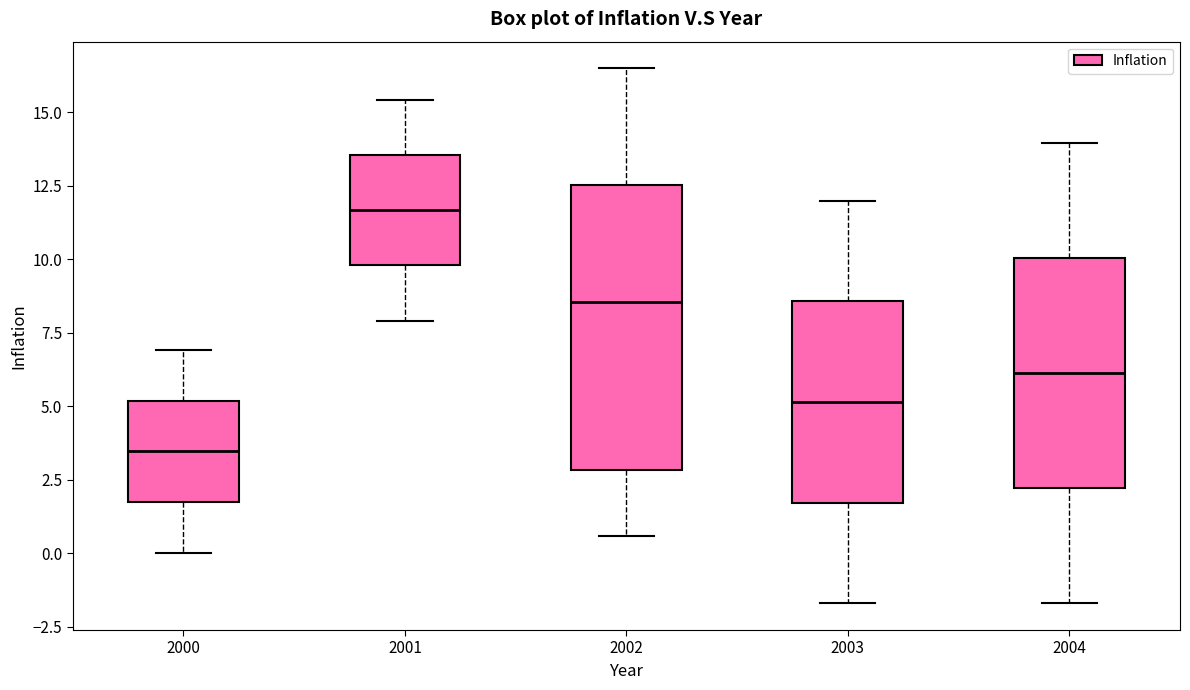

Comparing the boxes themselves (not the whiskers), which one is the tallest?

2002